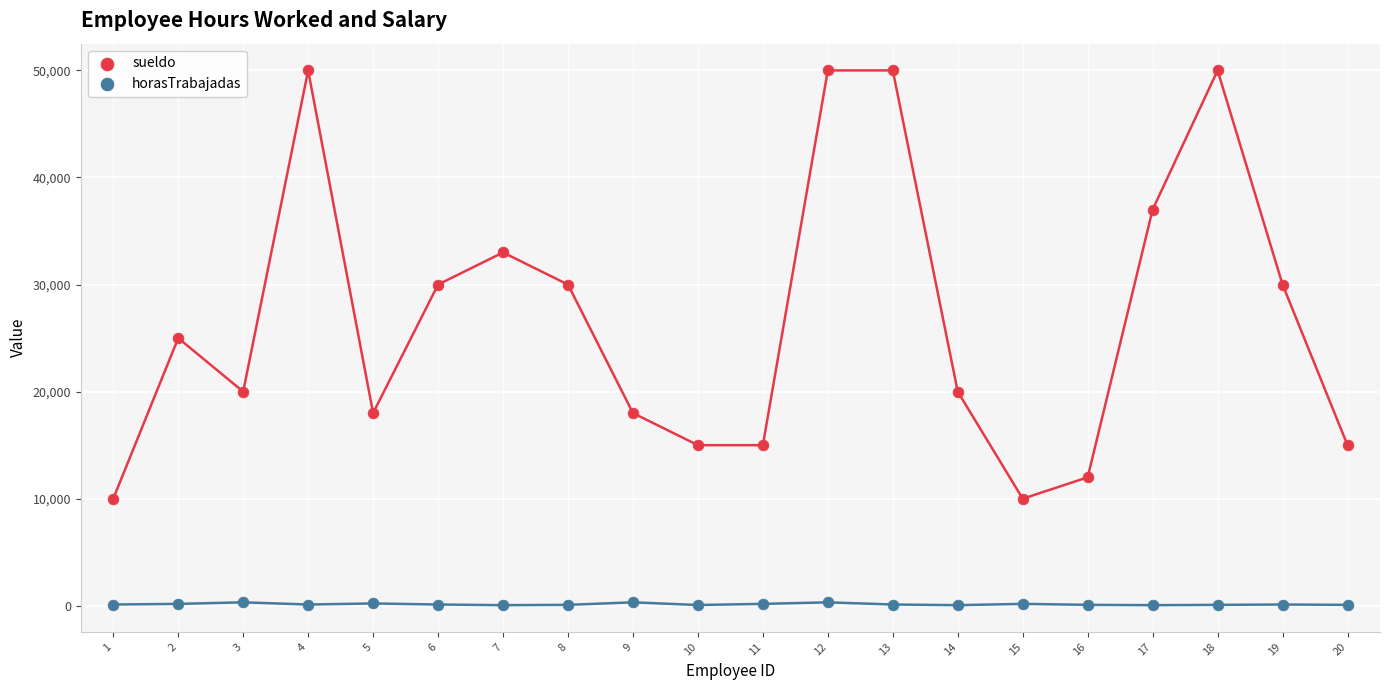

Which series has the largest Y range (max minus min)?

sueldo